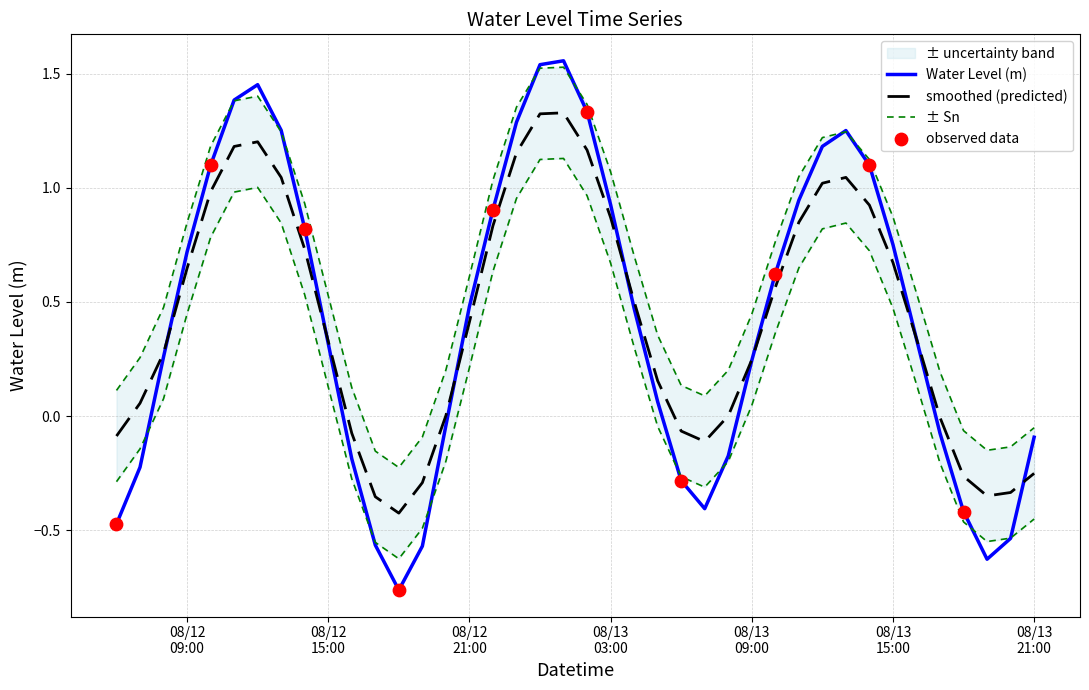

Approximately how many times larger is the value at 2024-08-13 02:00:00 compared to 2024-08-13 13:00:00?

1.1